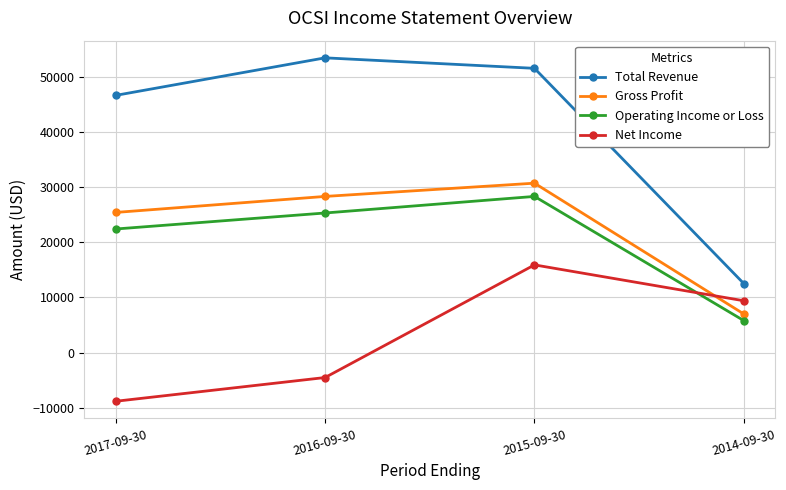

How many lines are shown in the chart?

4